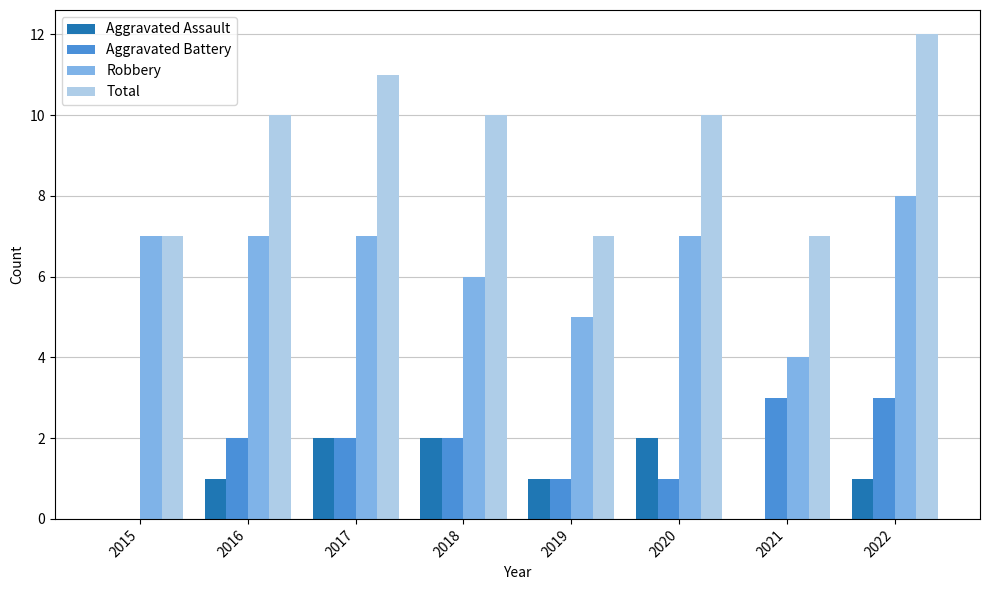

What is the sum of all Total values?

74